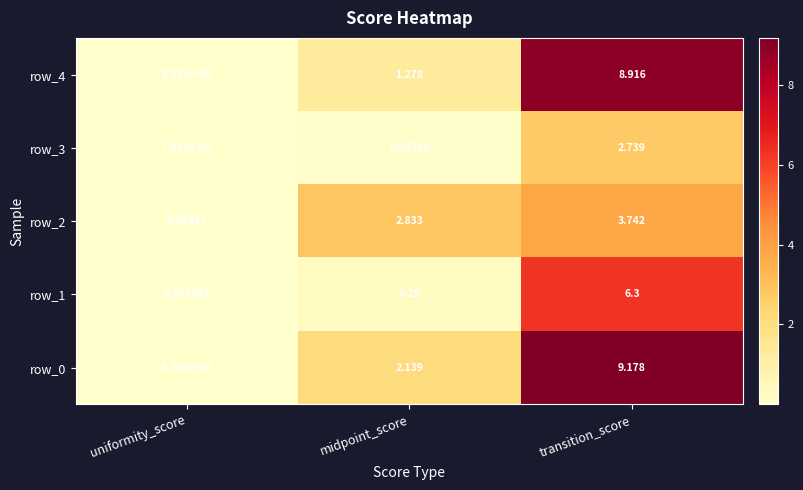

At which category is the sum across all series the highest?

transition_score